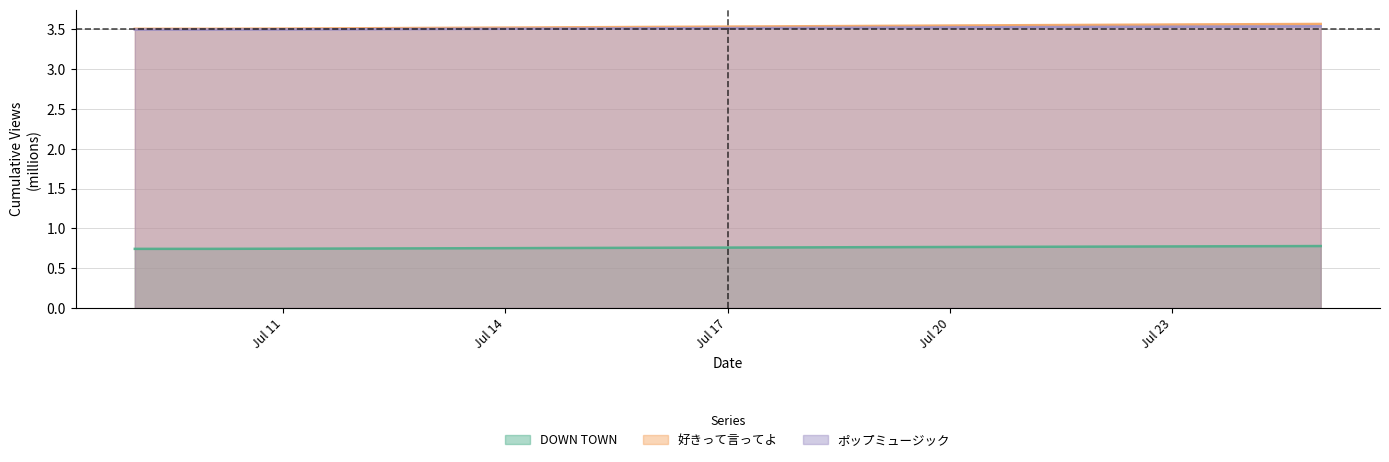

What is the maximum value for ポップミュージック?

3.5